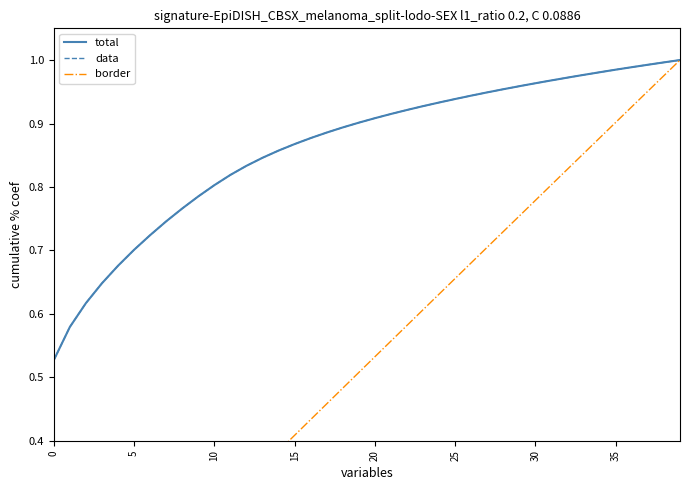

Reading left to right, list all the values displayed in this chart.

total: 0.5	0.6	0.6	0.6	0.7	0.7	0.7	0.7	0.8	0.8	0.8	0.8	0.8	0.8	0.9	0.9	0.9	0.9	0.9	0.9	0.9	0.9	0.9	0.9	0.9	0.9	0.9	0.9	1.0	1.0	1.0	1.0	1.0	1.0	1.0	1.0	1.0	1.0	1.0	1.0
data: 0.5	0.6	0.6	0.6	0.7	0.7	0.7	0.7	0.8	0.8	0.8	0.8	0.8	0.8	0.9	0.9	0.9	0.9	0.9	0.9	0.9	0.9	0.9	0.9	0.9	0.9	0.9	0.9	1.0	1.0	1.0	1.0	1.0	1.0	1.0	1.0	1.0	1.0	1.0	1.0
border: 0.0	0.1	0.1	0.1	0.1	0.2	0.2	0.2	0.2	0.3	0.3	0.3	0.3	0.4	0.4	0.4	0.4	0.5	0.5	0.5	0.5	0.6	0.6	0.6	0.6	0.7	0.7	0.7	0.7	0.8	0.8	0.8	0.8	0.9	0.9	0.9	0.9	1.0	1.0	1.0